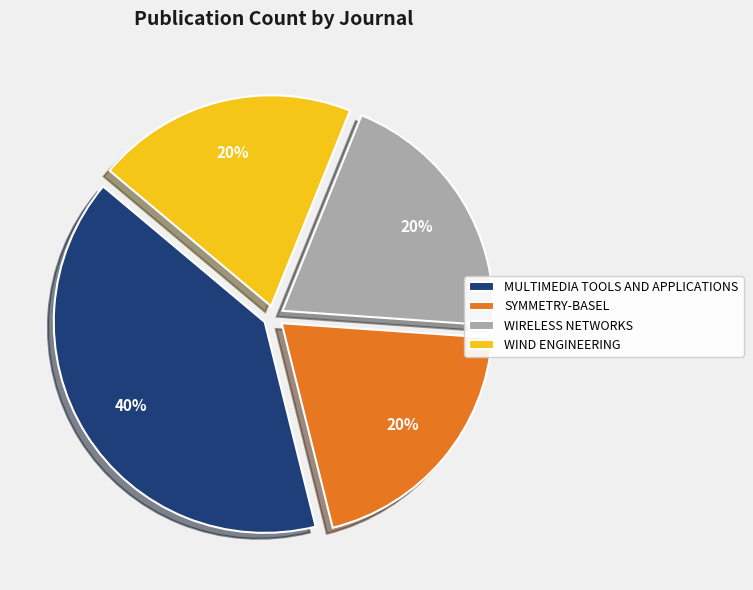

To the nearest percent, what is the difference between the largest and smallest slice percentages?

20%